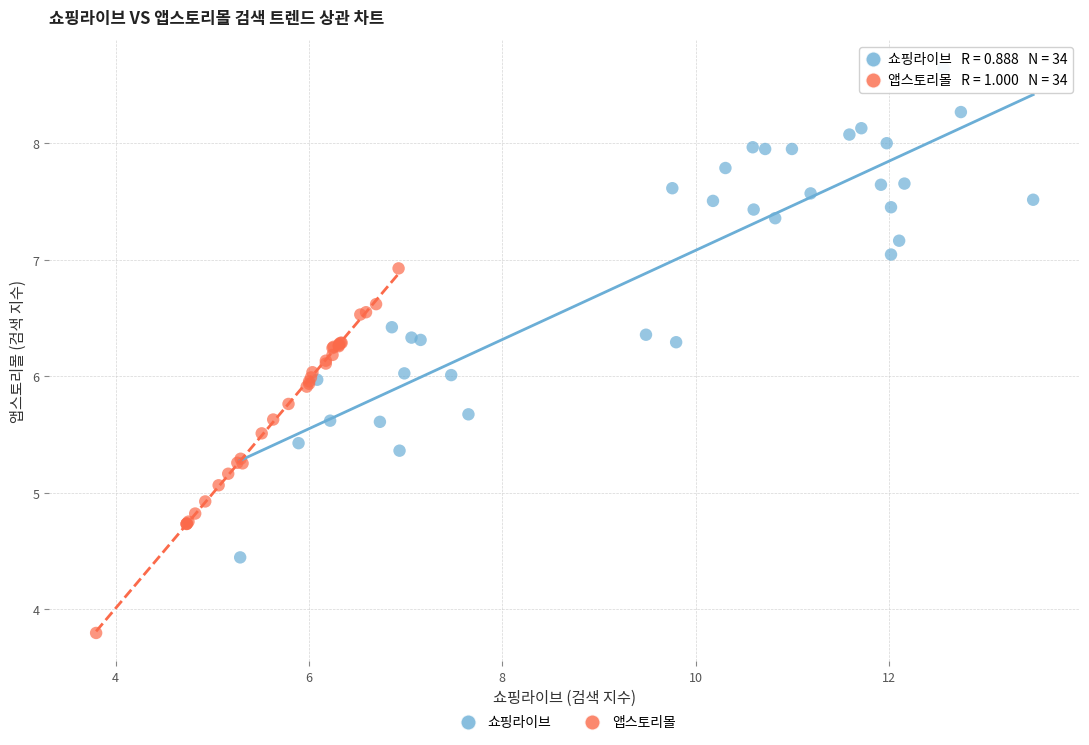

Which series has the widest spread of Y values?

쇼핑라이브